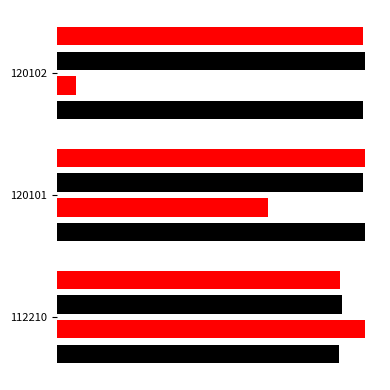

What is the value of the col_3 bar at the 3rd from the left?

1.0